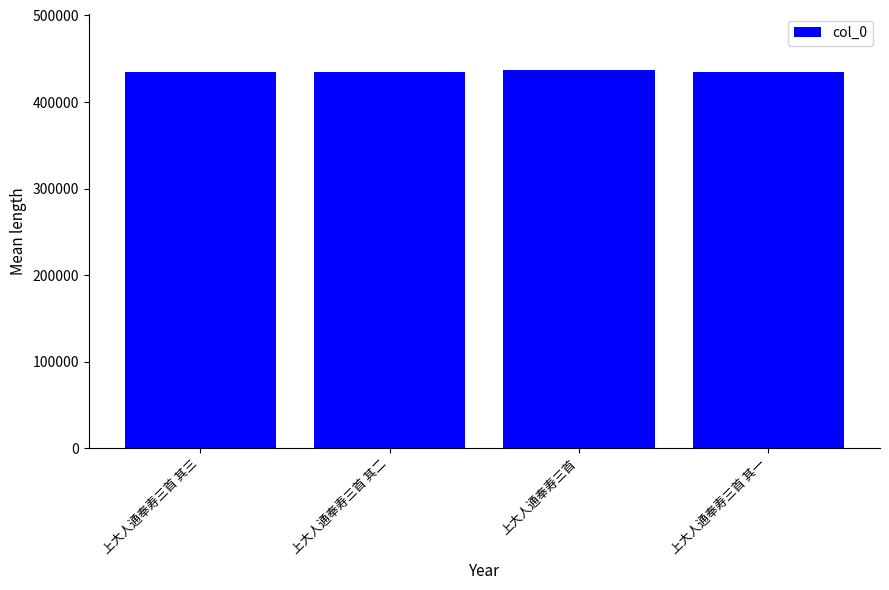

True or false: the data shows 434820 at 上大人通奉寿三首 其三.

True